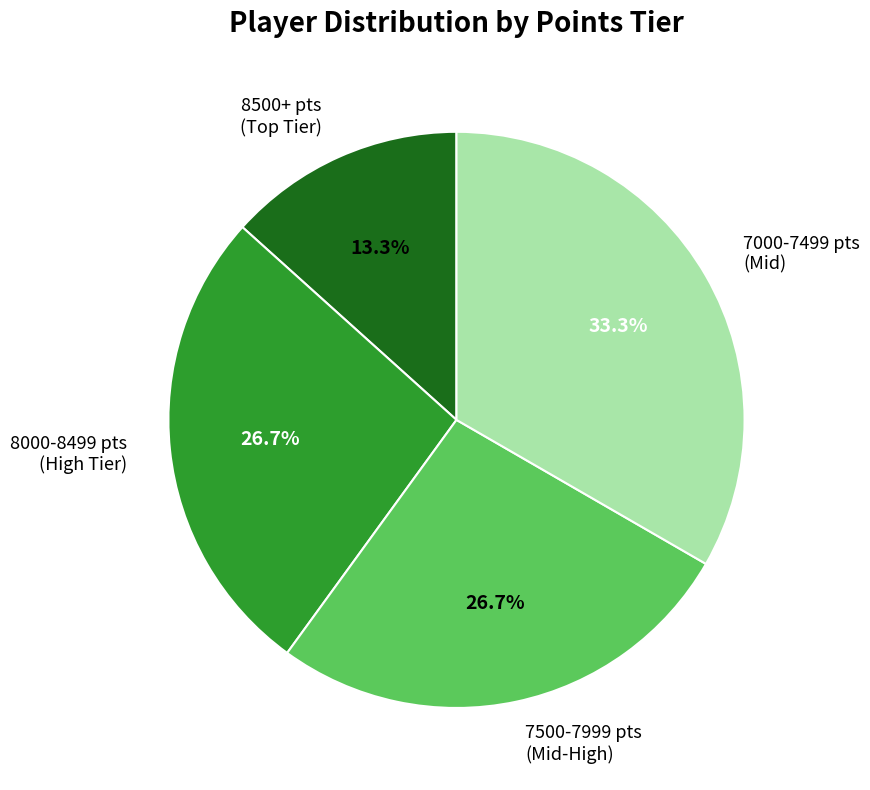

What portion of the pie excludes 7500-7999 pts (Mid-High)?

73.3%